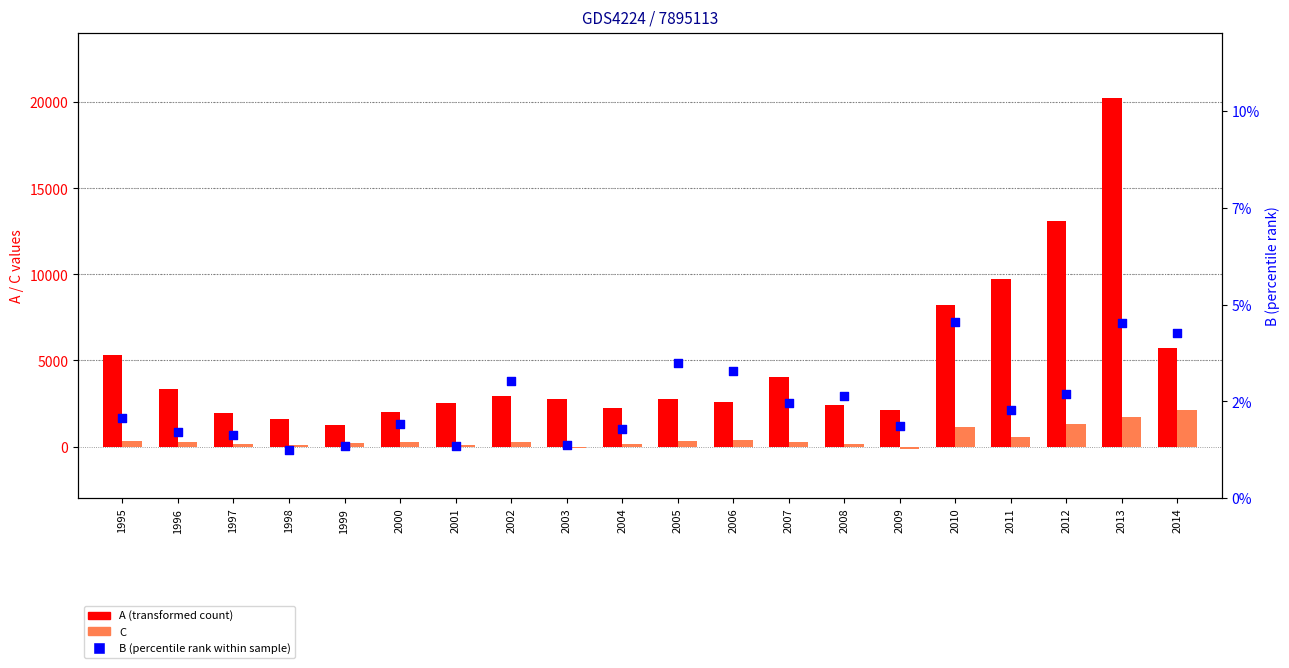

What is the total value across all series at 1998?

1672.9